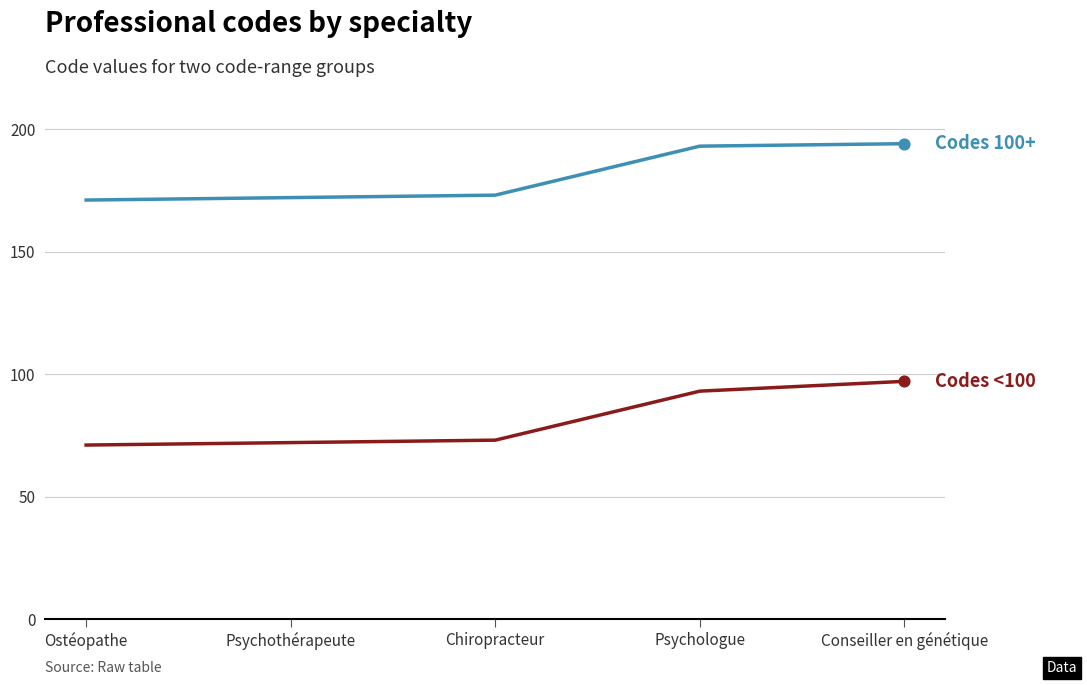

What is the spread (max minus min) of values at Psychothérapeute?

100